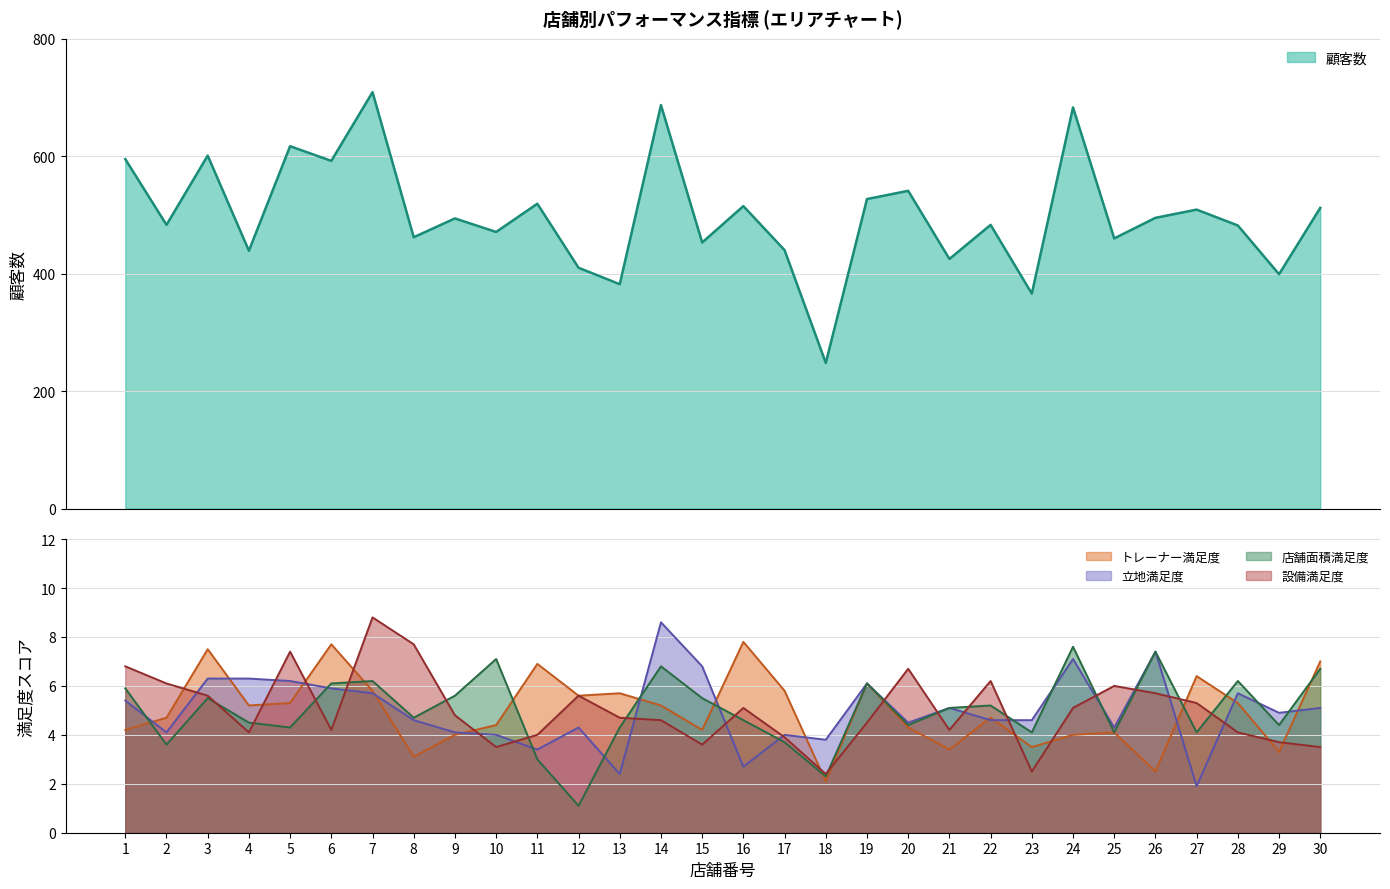

What are all the series names shown in the legend?

顧客数, トレーナー満足度, 立地満足度, 店舗面積満足度, 設備満足度